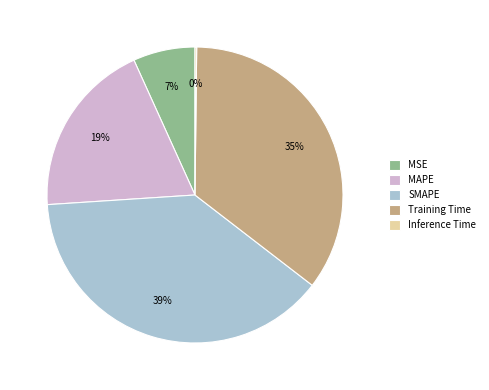

Between Training Time and MAPE, which is larger?

Training Time